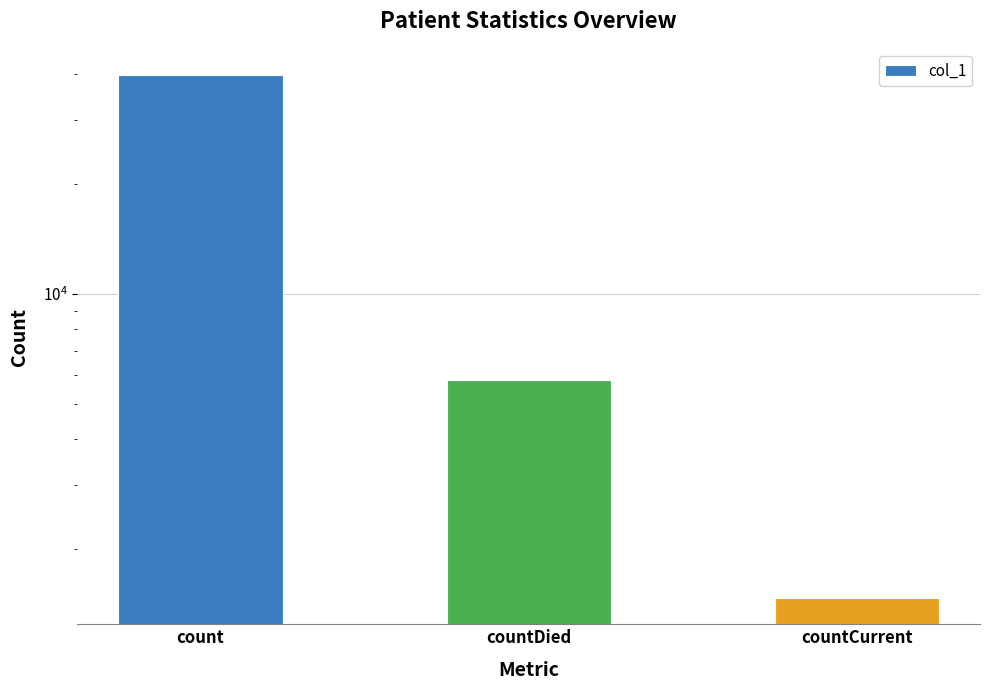

What is the difference between the values at countDied and count?

34032